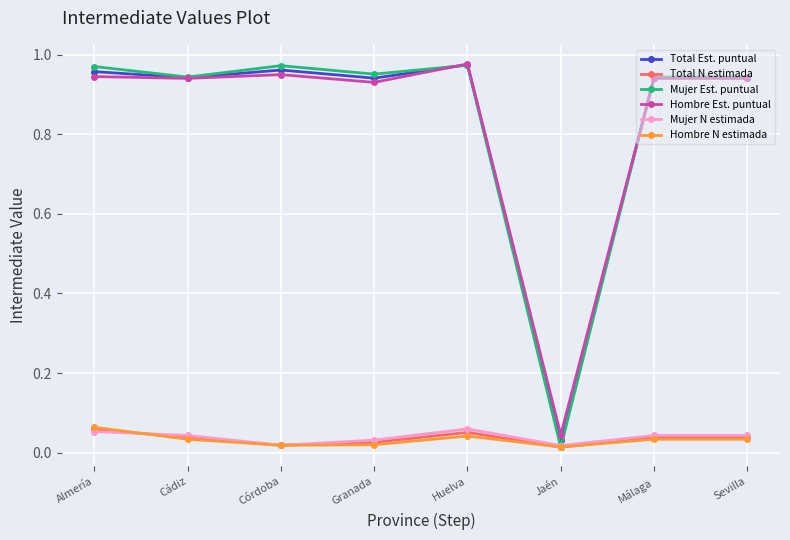

Is the value of Total N estimada at Huelva greater than the value of Mujer Est. puntual at Granada?

No